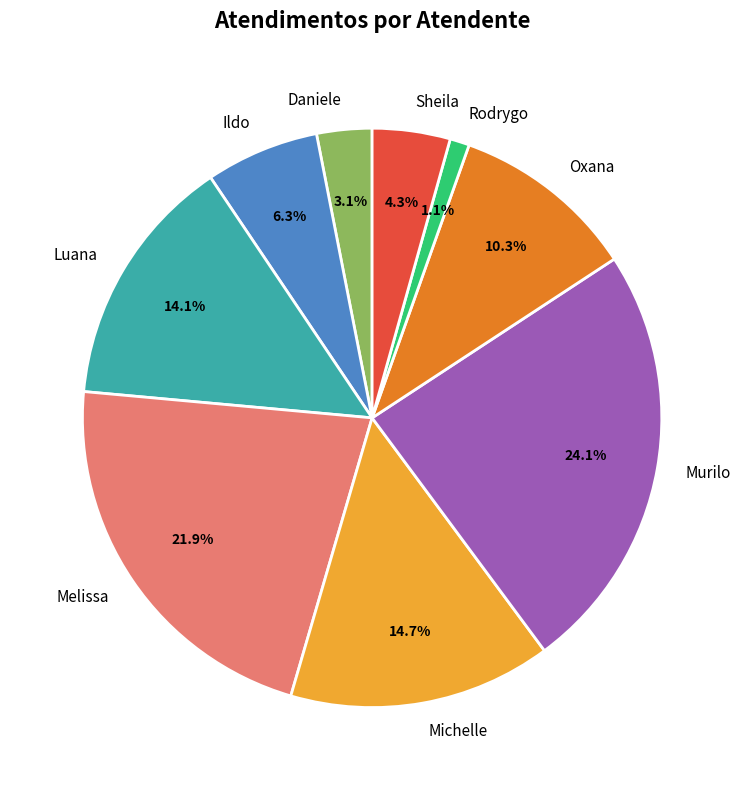

Rank the categories by value from lowest to highest.

Rodrygo, Daniele, Sheila, Ildo, Oxana, Luana, Michelle, Melissa, Murilo